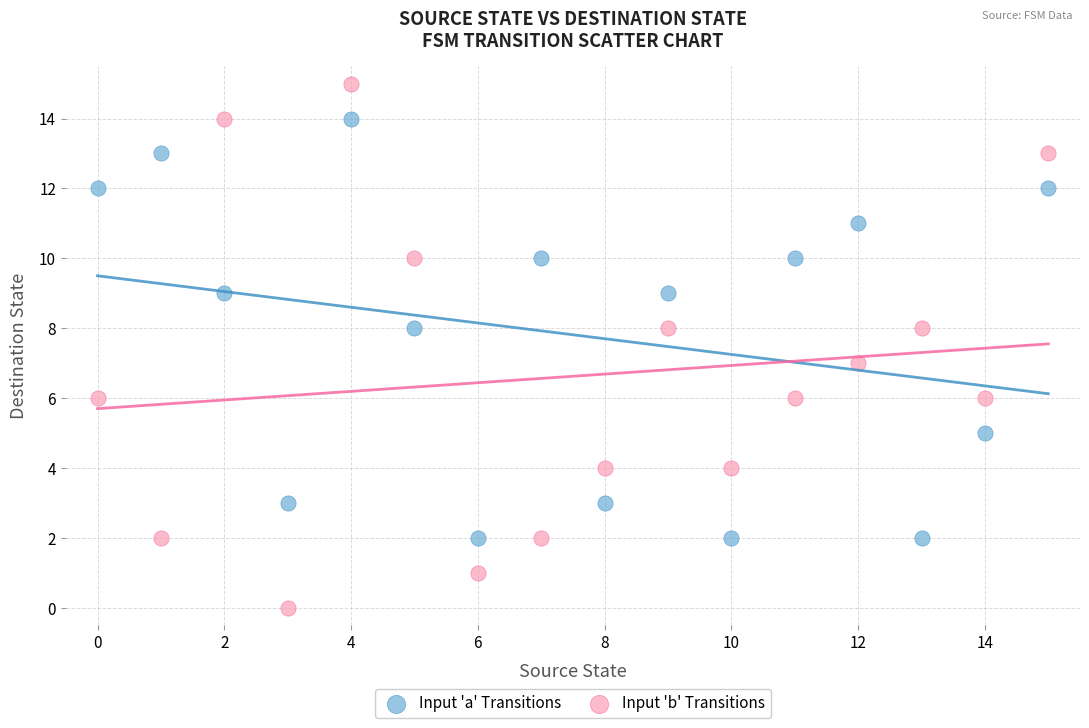

Which series contains the lowest Y value?

Input 'b' Transitions